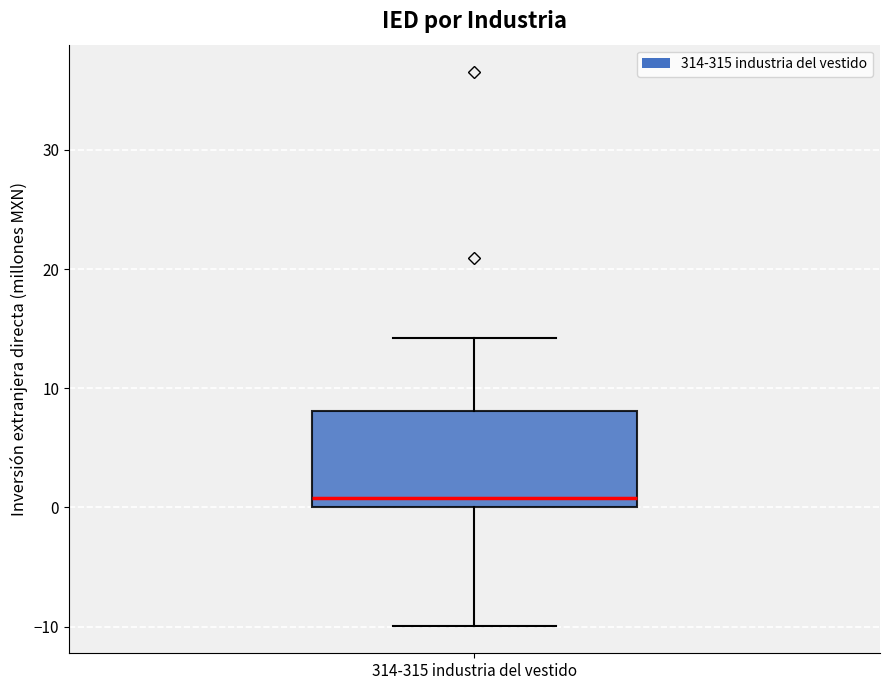

Transcribe this box plot: give where the median line is, the range the box spans, and where the two whiskers end, as read against the y-axis. The values are not printed on the chart, so give them approximately, as read against the axis.

median 1, box 0 to 8, whiskers -10 to 14